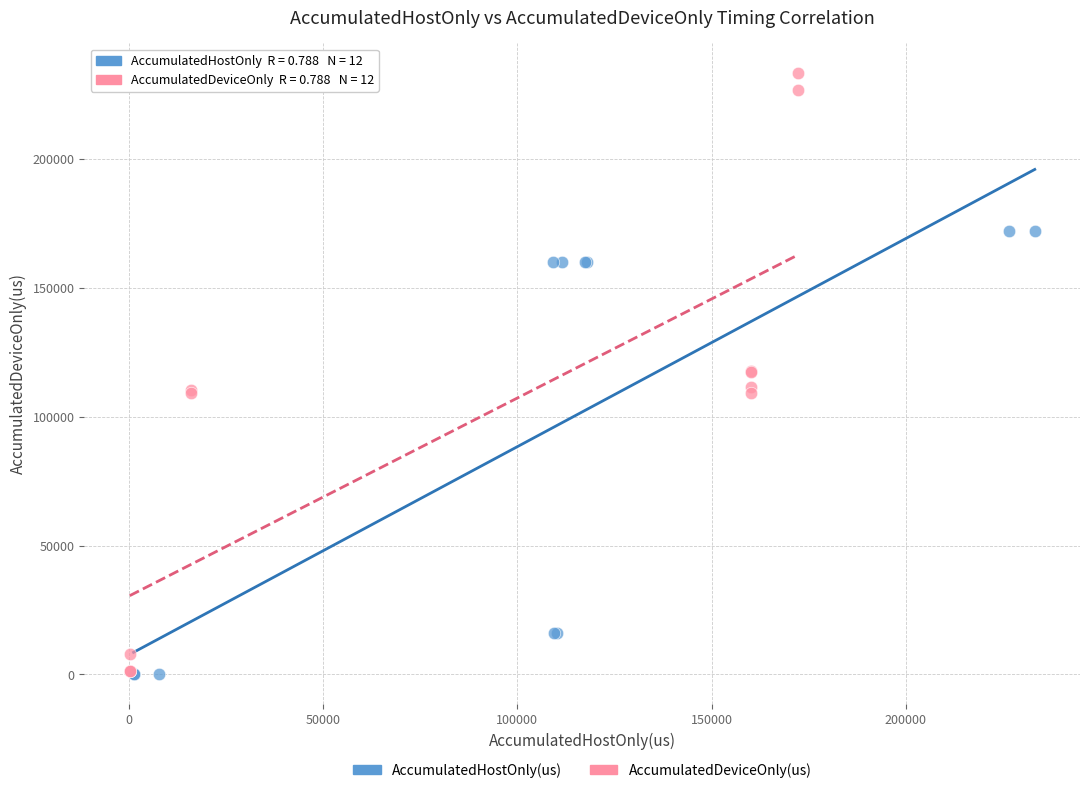

Which series reaches the maximum Y coordinate?

AccumulatedDeviceOnly(us)